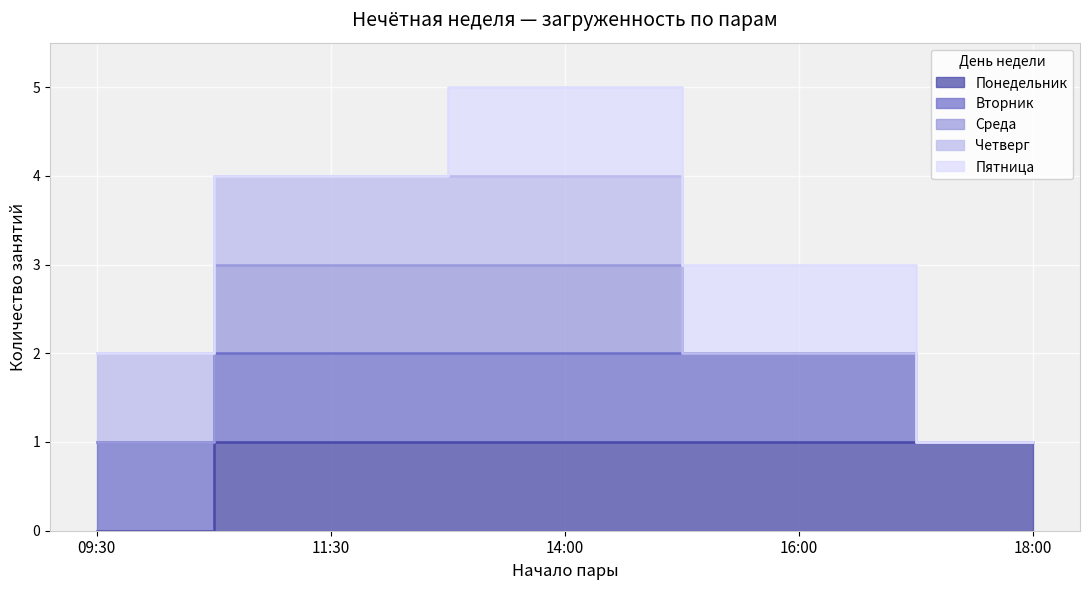

Is it true that Вторник equals 1 at 14:00?

False